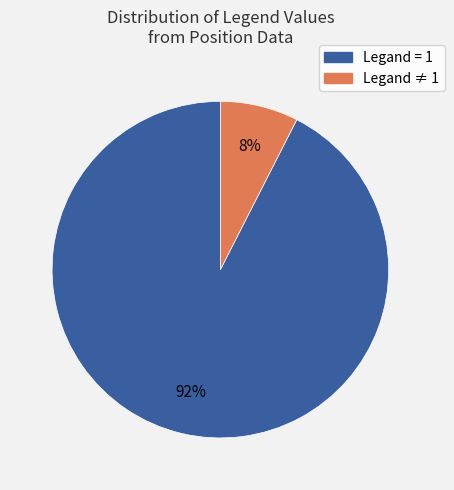

To the nearest percent, what is the average slice percentage?

50%